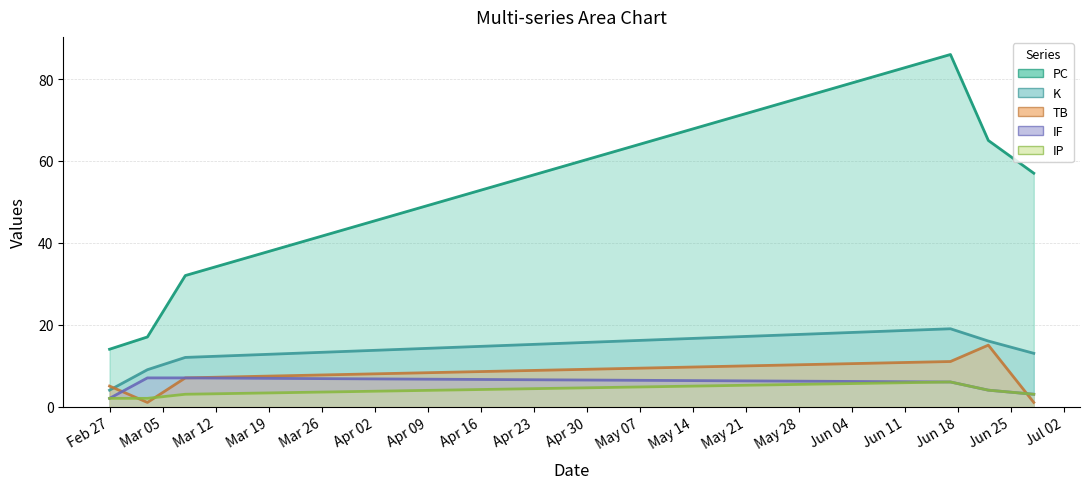

At which label is K closest to 11?

2024-03-08